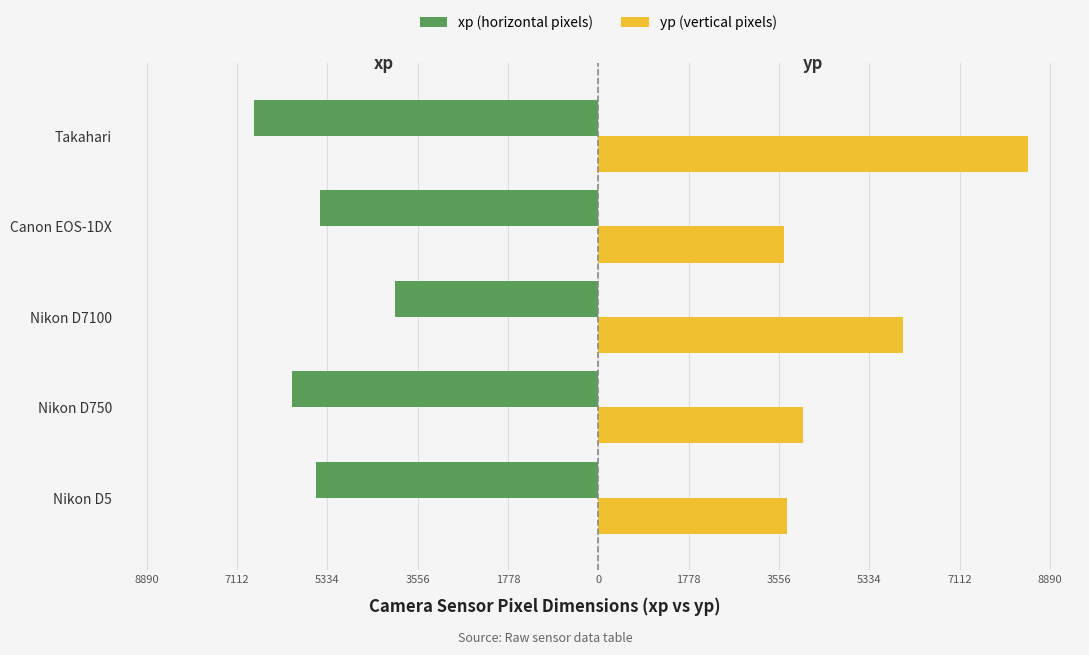

What are all the series names shown in the legend?

xp (horizontal pixels), yp (vertical pixels)